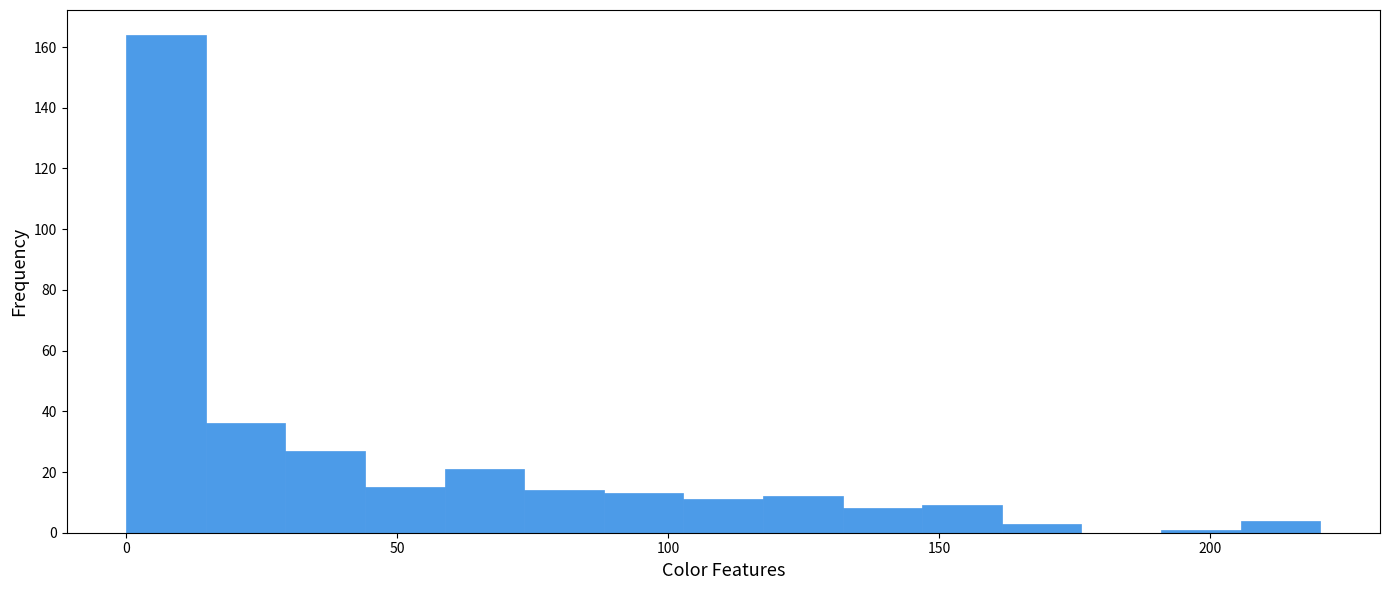

Read against the x-axis, roughly where is the centre of the tallest bar?

5